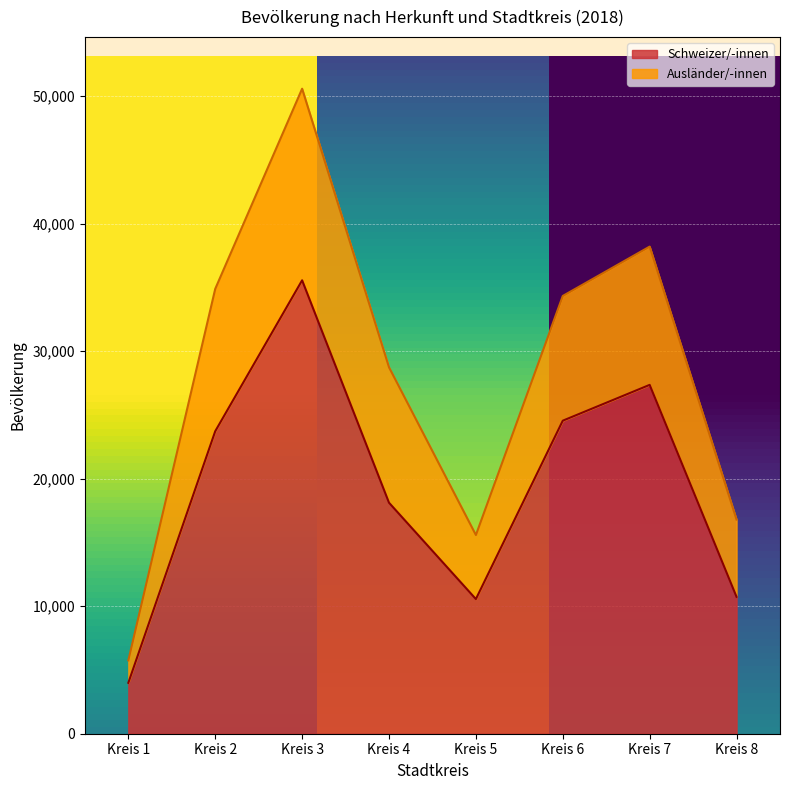

Reading left to right, list all the values displayed in this chart.

3992	23716	35548	18110	10556	24542	27350	10729